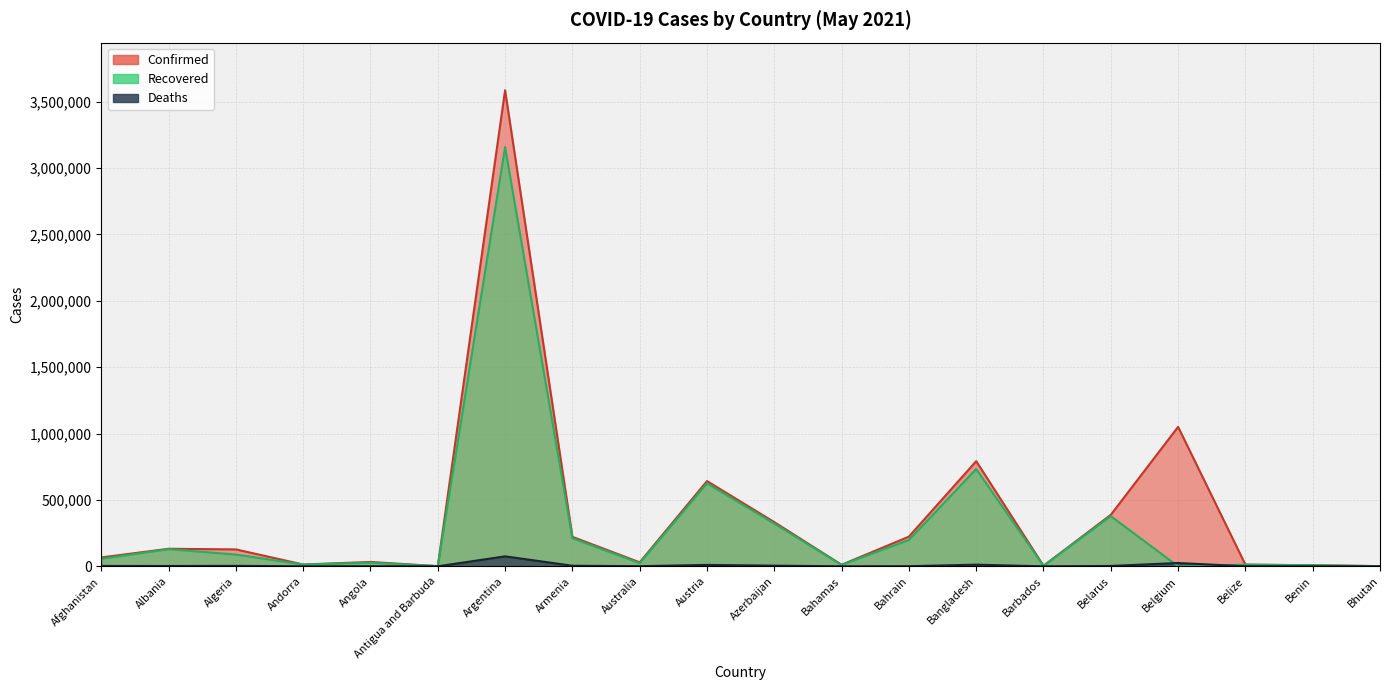

What is the total value across all series at Bhutan?

2610